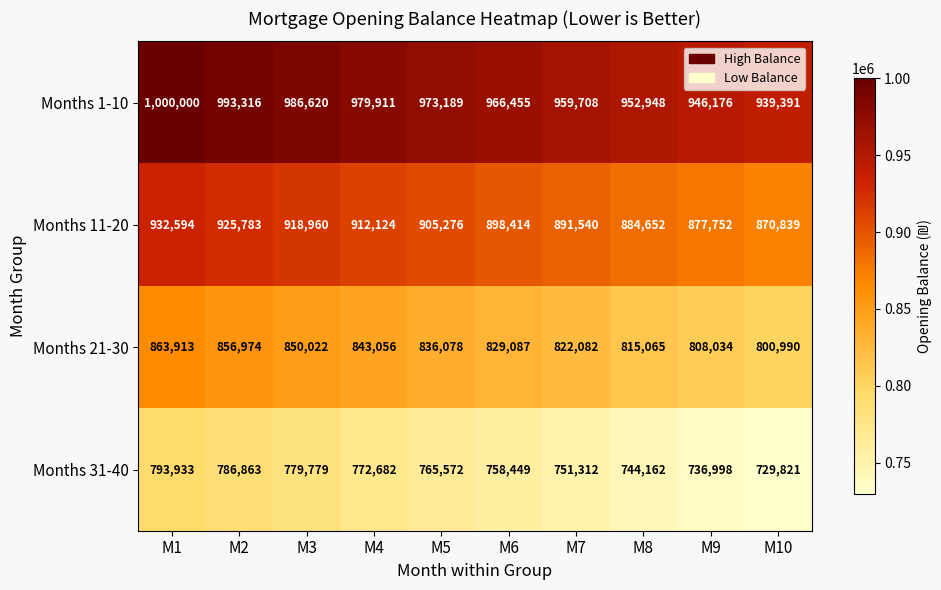

What is the sum of the Months 21-30 values at M10 and M5?

1637068